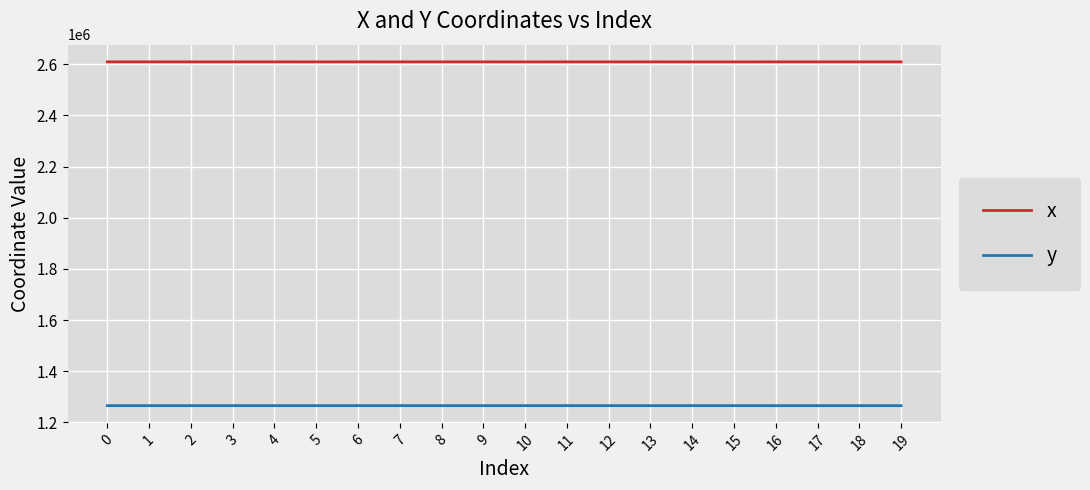

True or false: x has a value of 826908.2 at 2.

False